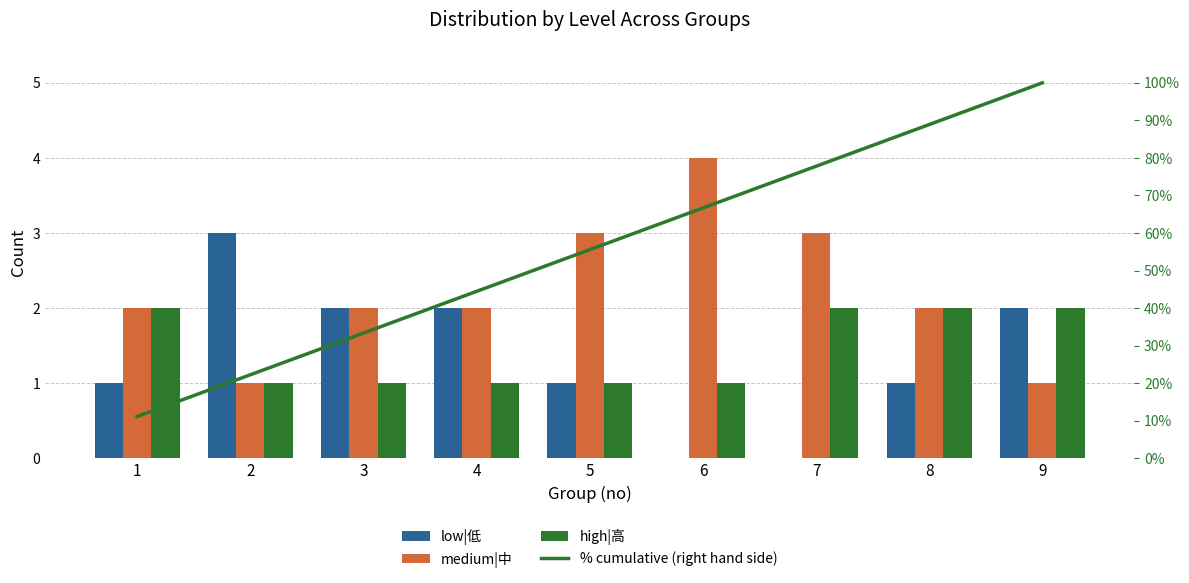

What are all the series names shown in the legend?

low|低, medium|中, high|高, % cumulative (right hand side)